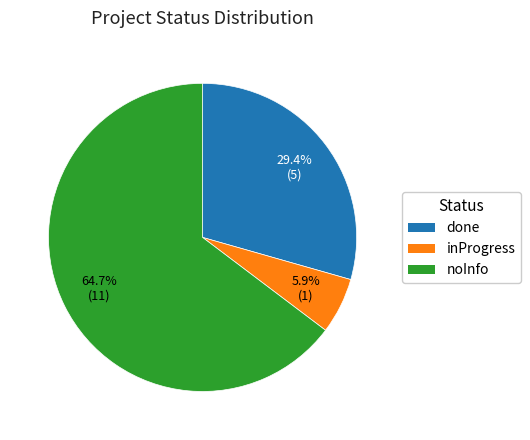

What is the ratio of the value at noInfo to the value at inProgress?

11.0